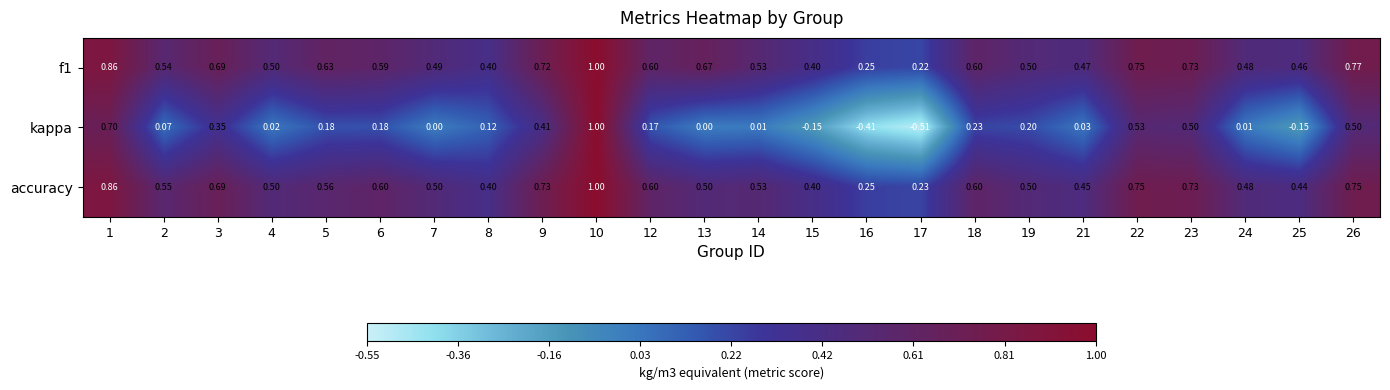

What is the greatest value displayed?

1.0